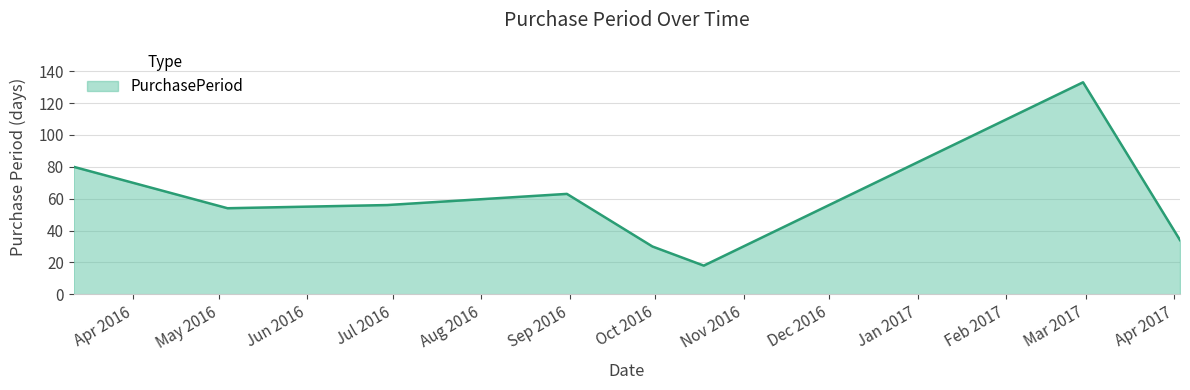

What is the difference between the maximum and second lowest values?

103